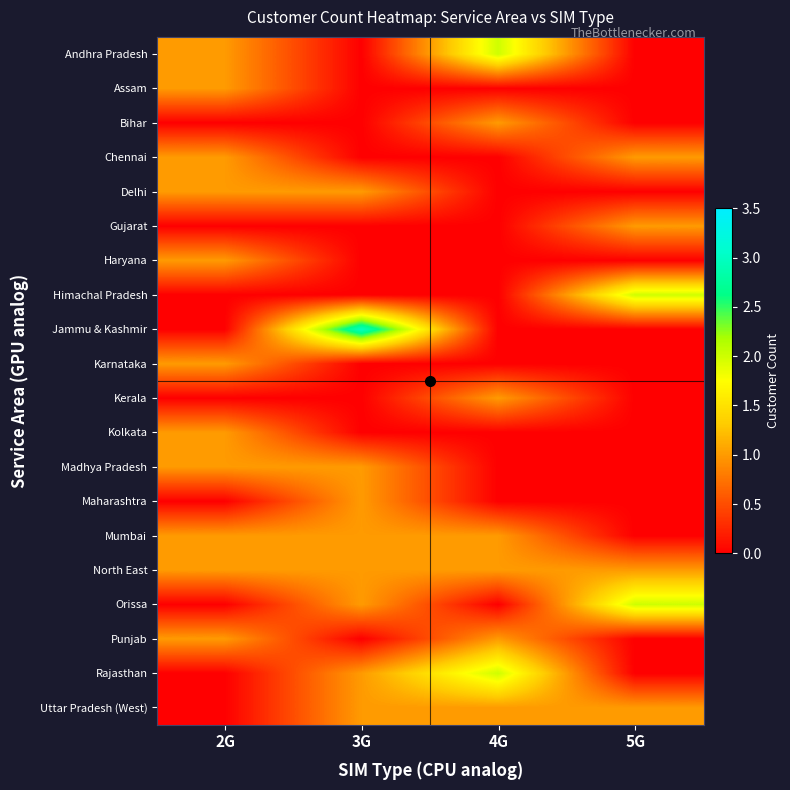

At 2G, list the series in order from largest to smallest.

Andhra Pradesh, Assam, Chennai, Delhi, Haryana, Karnataka, Kolkata, Madhya Pradesh, Mumbai, North East, Punjab, Bihar, Gujarat, Himachal Pradesh, Jammu & Kashmir, Kerala, Maharashtra, Orissa, Rajasthan, Uttar Pradesh (West)